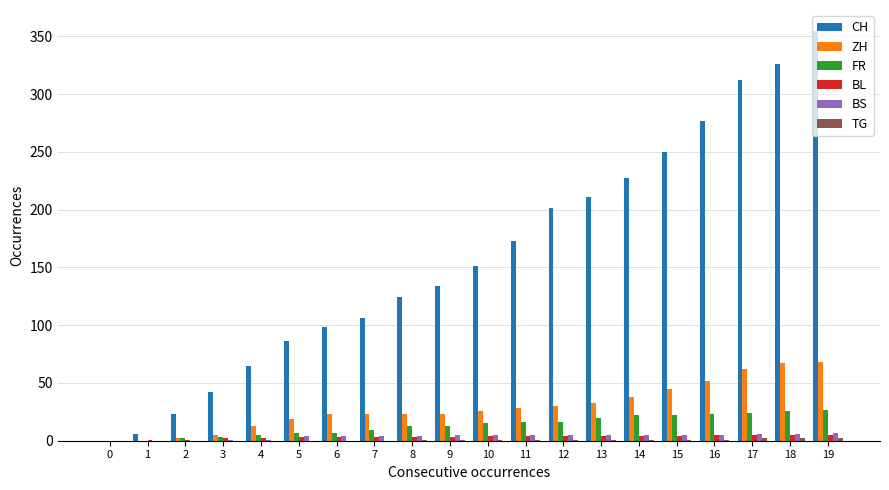

Does the chart contain stacked bars?

No